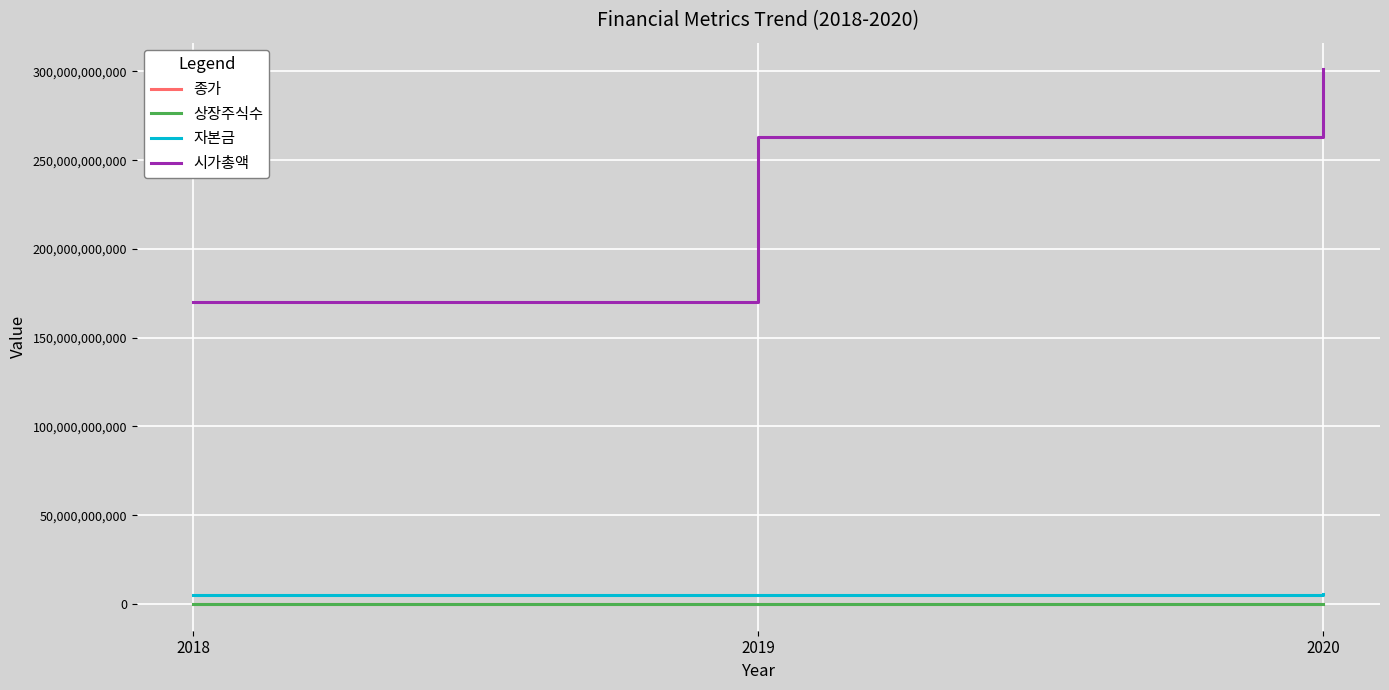

How many 시가총액 values are between 169879653400 and 301124205450?

3